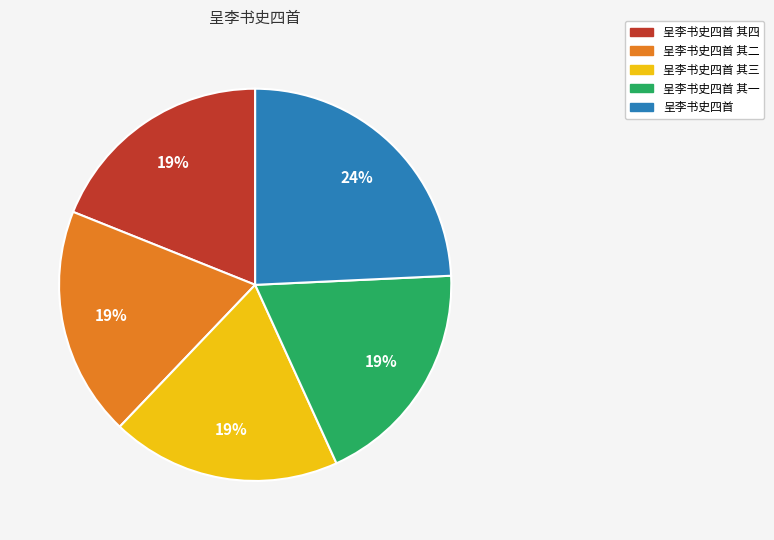

To the nearest percent, what is the average slice percentage?

20%